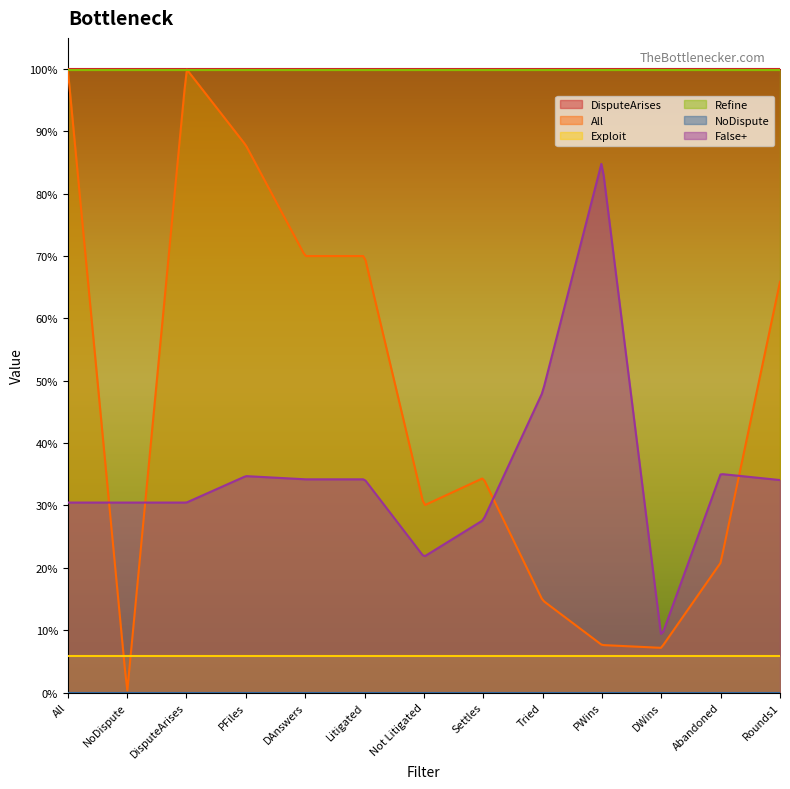

How many distinct data groups are displayed?

6